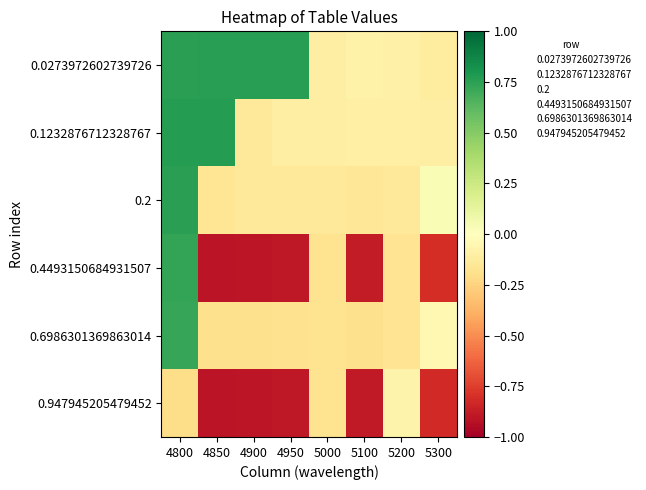

Rank the series at 4850 from highest to lowest value.

0.1232876712328767, 0.0273972602739726, 0.2, 0.6986301369863014, 0.947945205479452, 0.4493150684931507